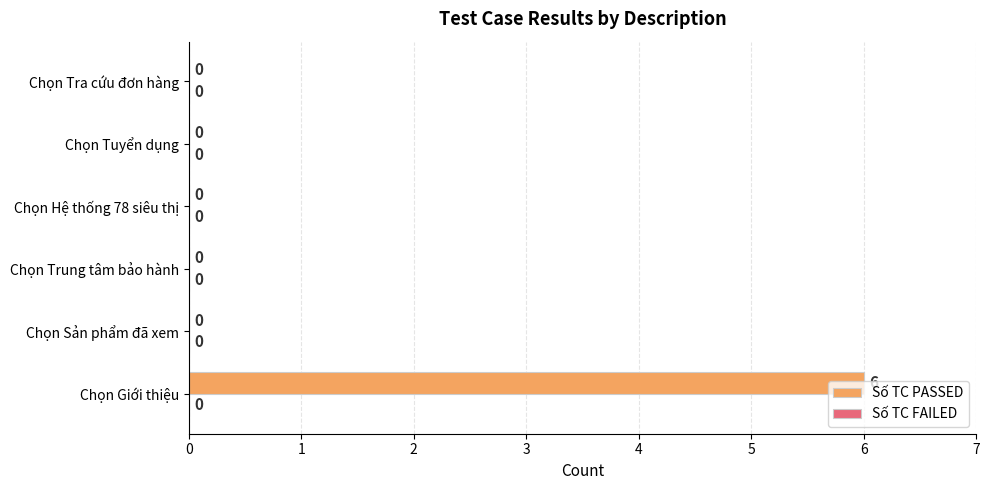

How many values are between 0 and 1?

5